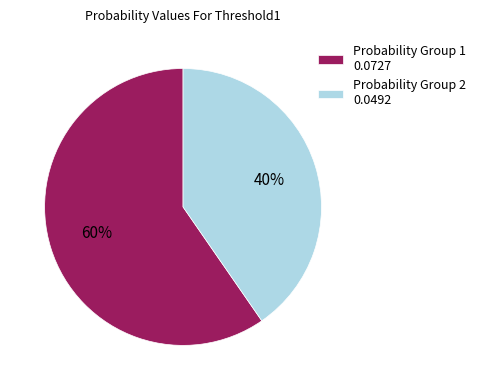

To the nearest percent, what is the combined percentage of Probability Group 1 0.0727 and Probability Group 2 0.0492?

100%